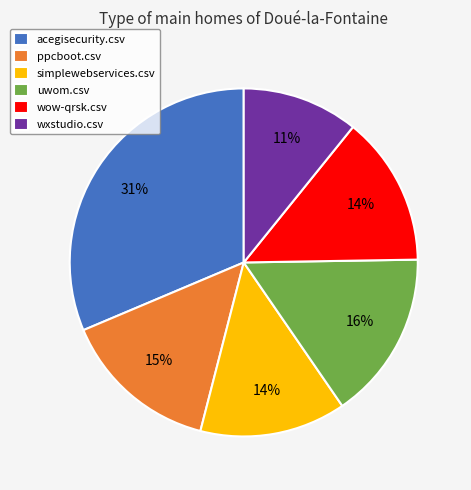

Does wxstudio.csv represent more than half of the total?

No